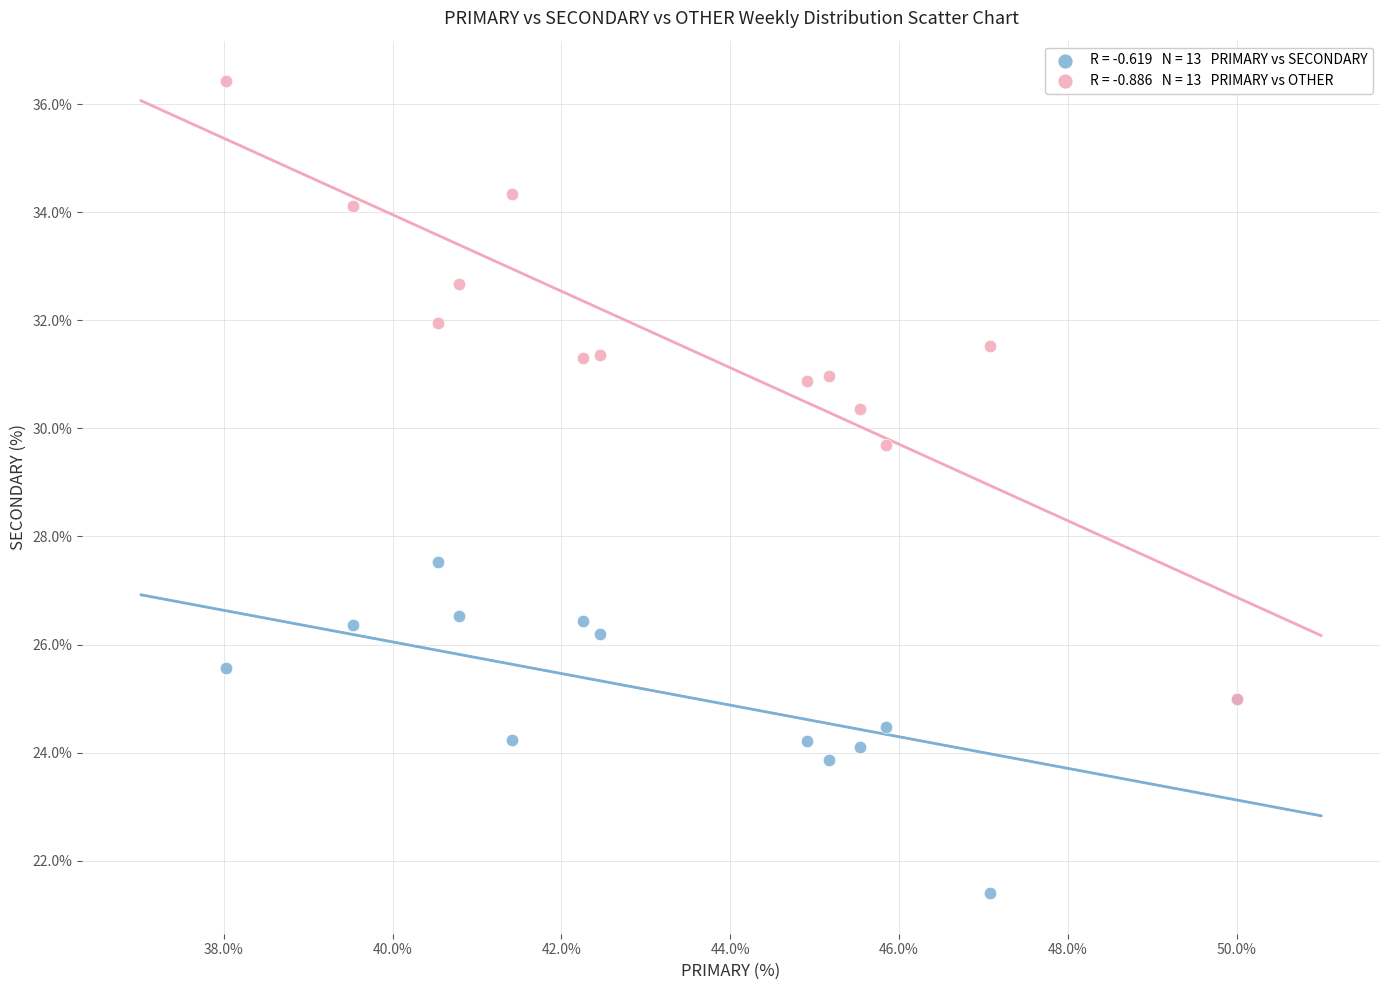

Across all series, what Y value is closest to 28?

27.5